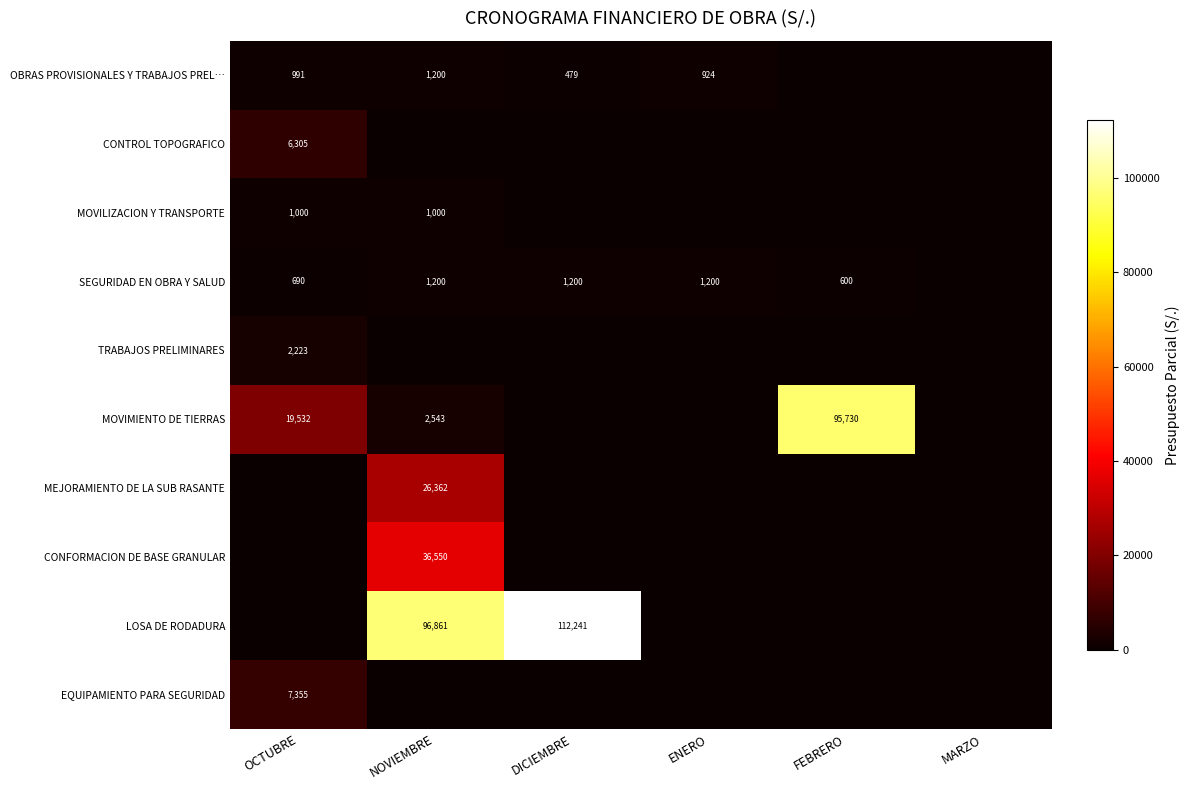

What is the spread (max minus min) of values at OCTUBRE?

19531.7